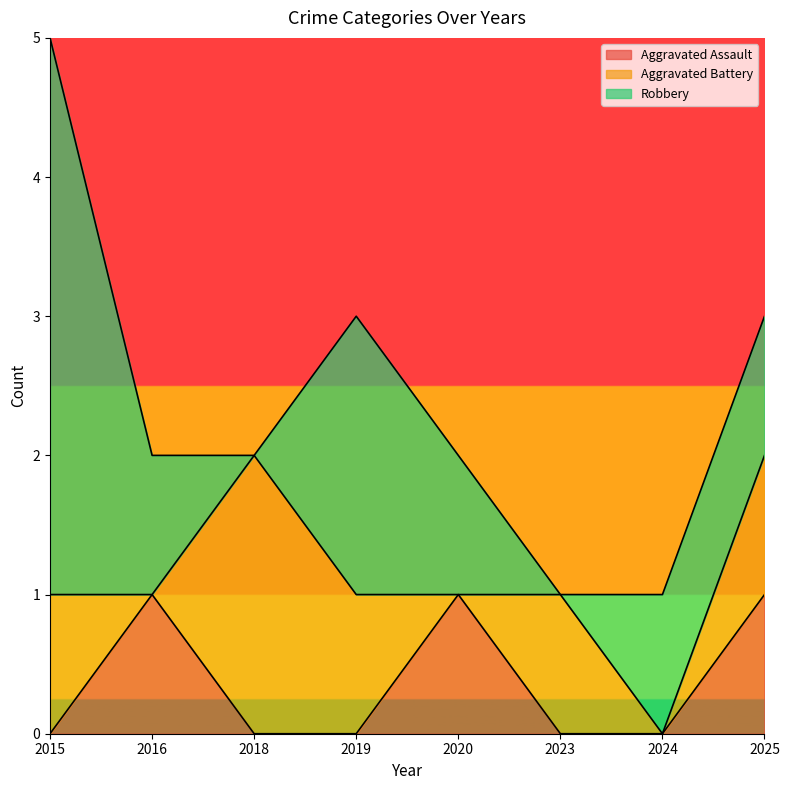

The value of Robbery at 2020 is 2. True or false?

False